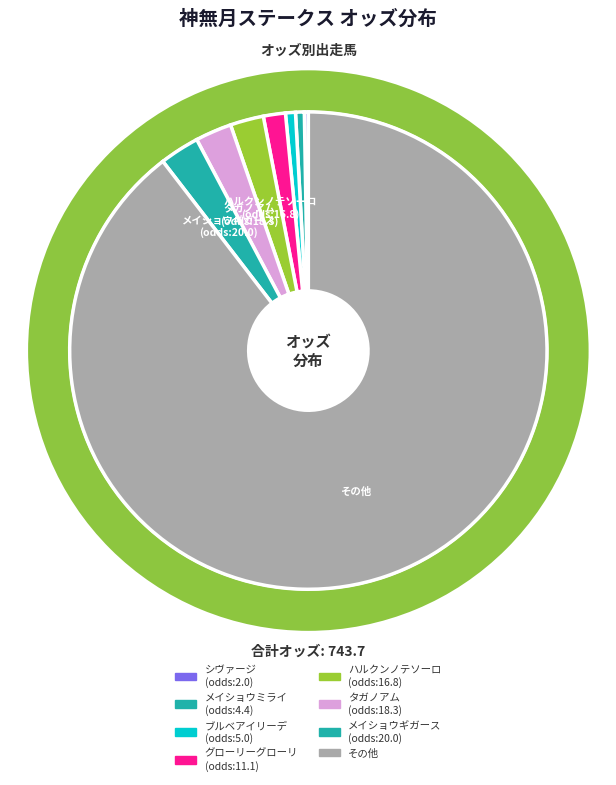

Is there any slice that represents more than half of the pie?

No